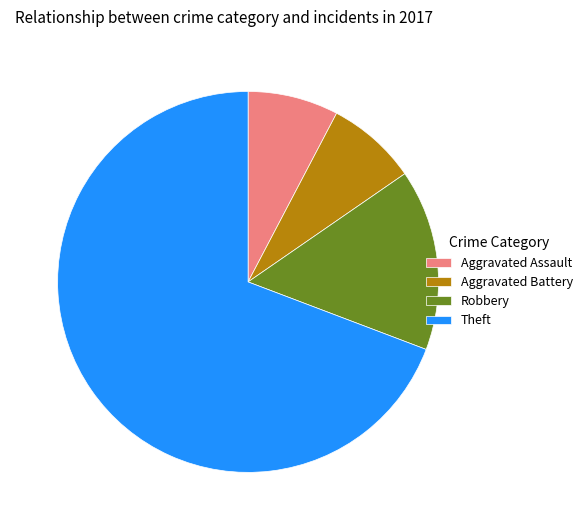

What is the largest slice in the pie chart?

Theft